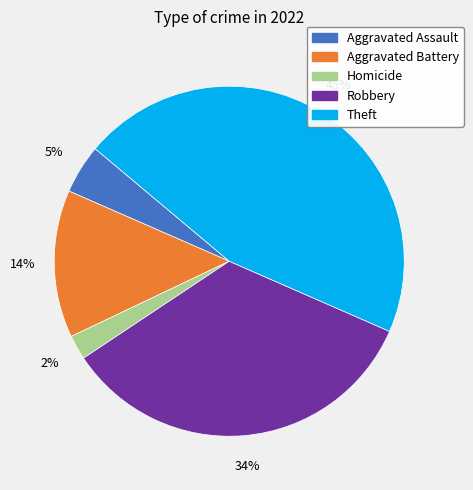

True or false: Homicide accounts for 2% of the total.

True